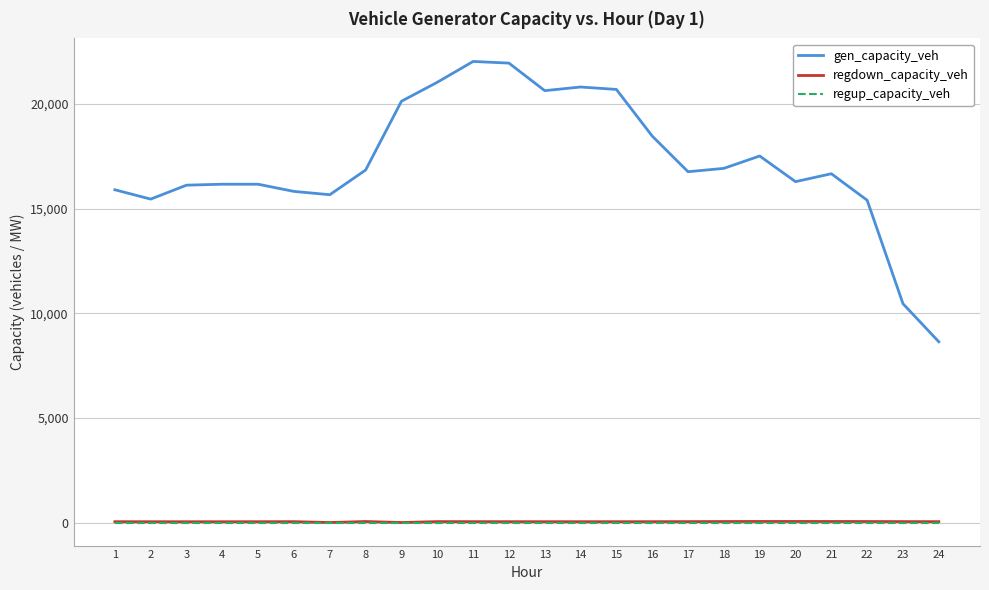

How many lines are shown in the chart?

3